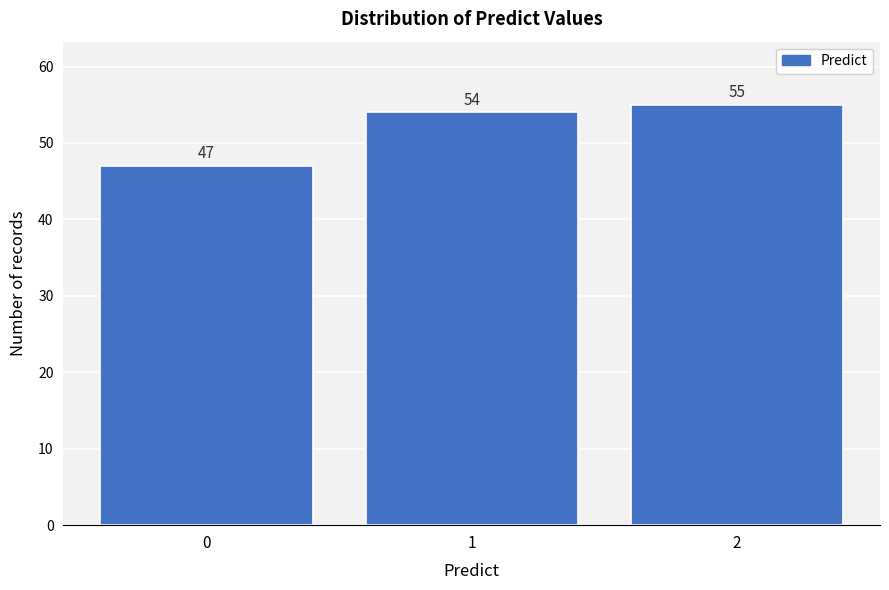

Over which range of the x-axis is the bar tallest?

1.5 to 2.5